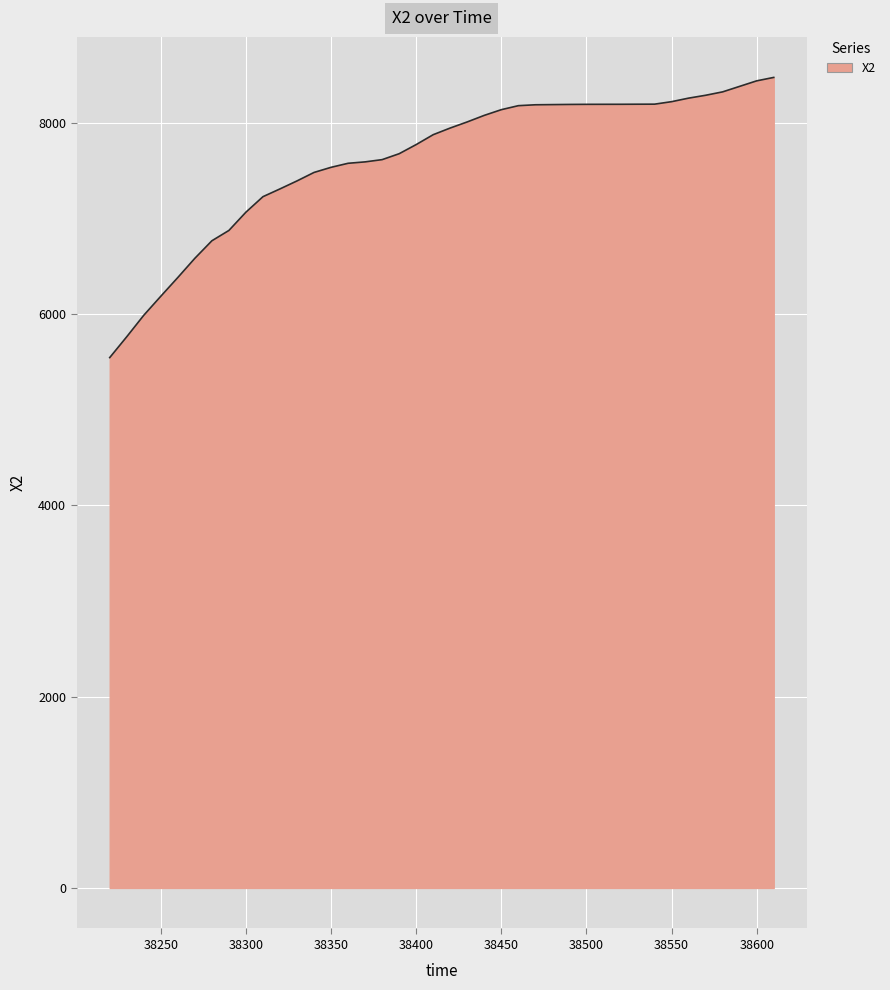

What is the greatest value displayed?

8473.5